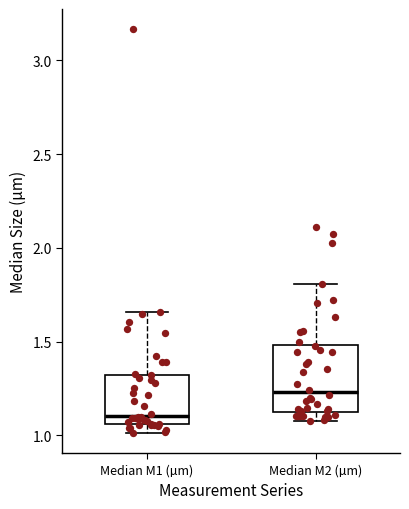

Reading left to right, transcribe this box plot: for each box, give where its median line is, the range the box spans, and where its two whiskers end, as read against the y-axis. The values are not printed on the chart, so give them approximately, as read against the axis.

Median M1 (µm): median 1.10, box 1.05 to 1.30, whiskers 1.00 to 1.65
Median M2 (µm): median 1.25, box 1.10 to 1.50, whiskers 1.10 (just below the box's lower edge) to 1.80